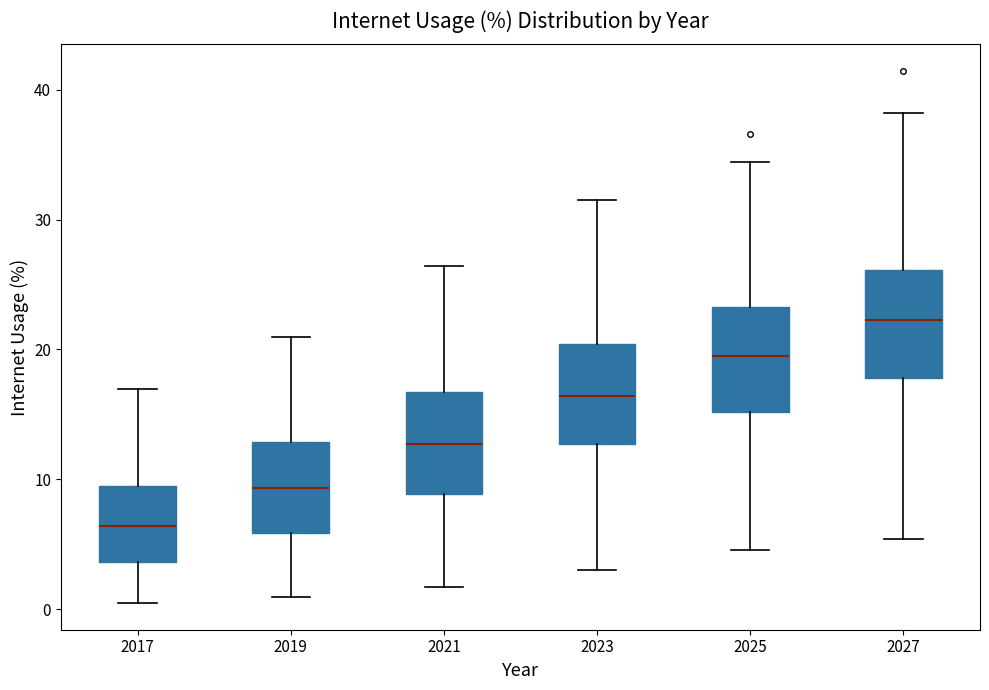

Where does the upper whisker of the box at x = 2017 end on the y-axis? The values are not printed on the chart, so give them approximately, as read against the axis.

17